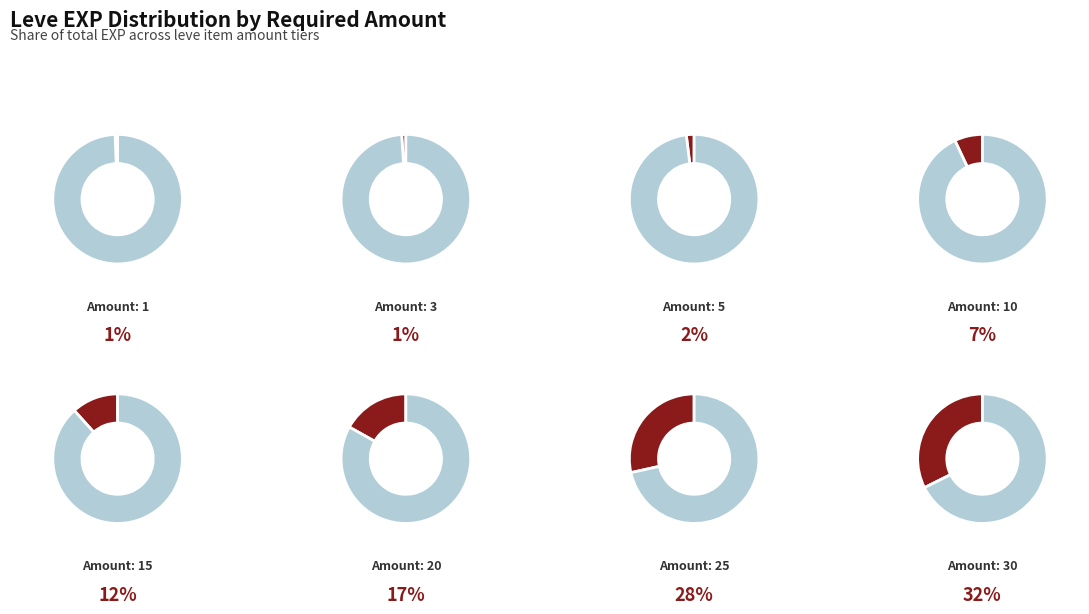

To the nearest percent, what is the average slice percentage?

12%